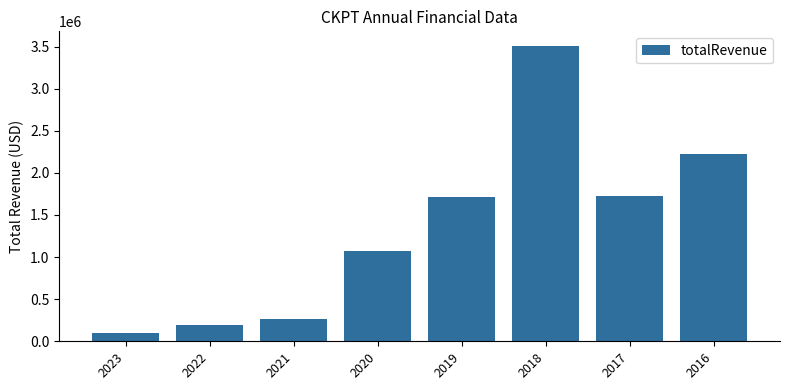

Reading left to right, what are all the values shown in this chart?

103000	192000	268000	1069000	1708000	3506000	1725000	2226000